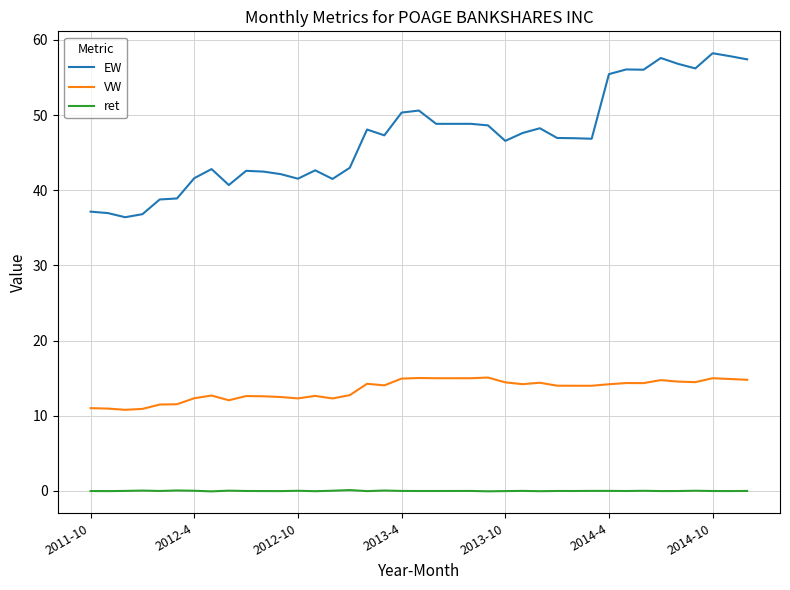

Which series has the widest spread of values?

EW